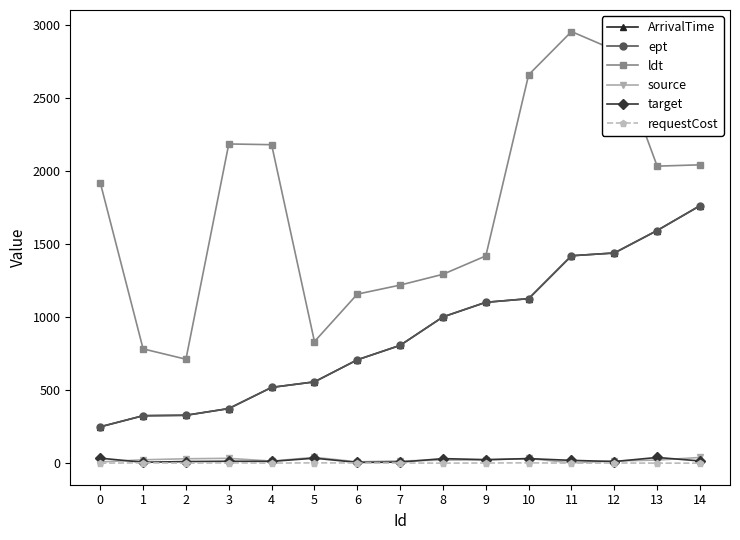

At which category is the sum across all series the highest?

11